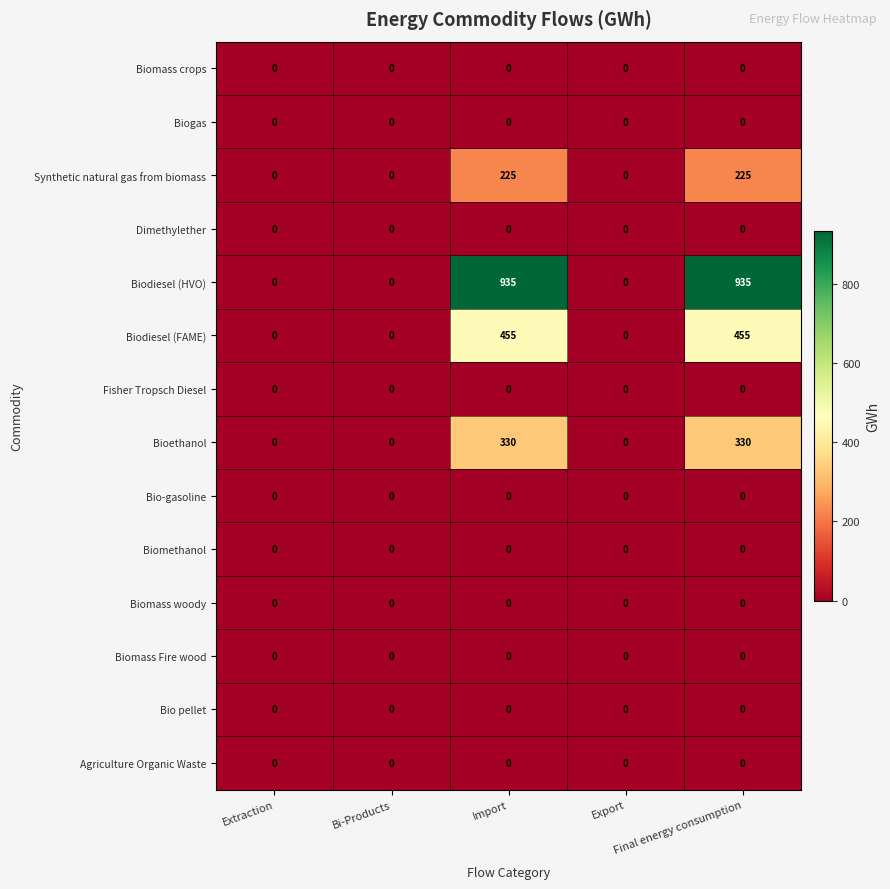

Which series has the largest total across all categories?

Biodiesel (HVO)